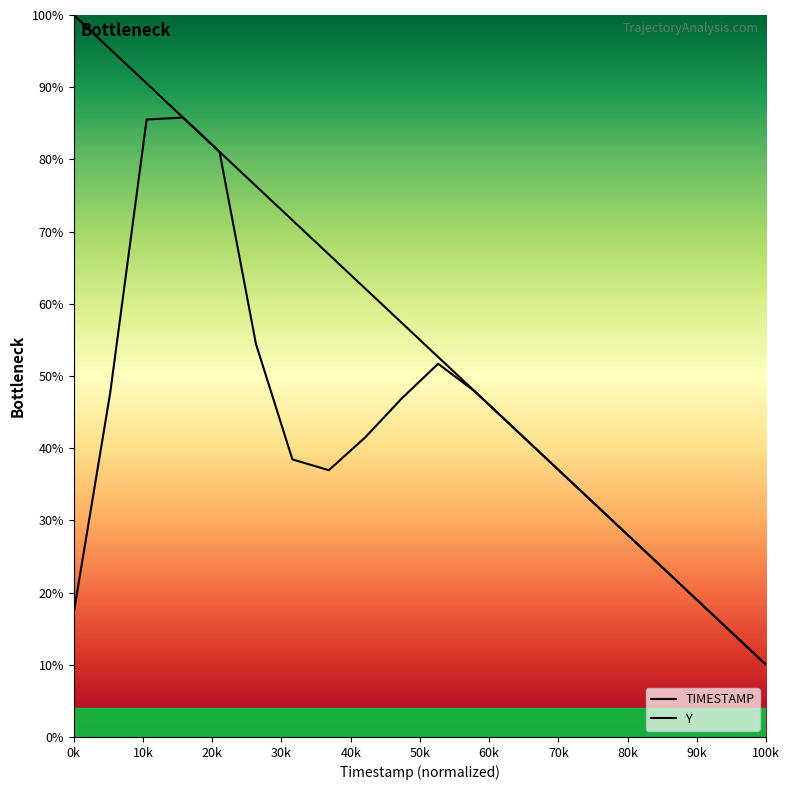

What is the sum of all values?

1100.0